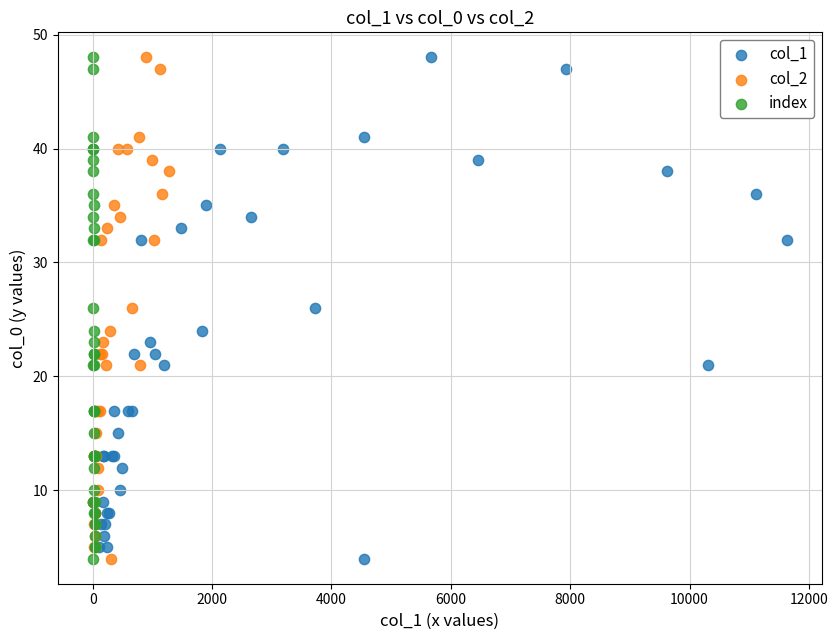

What are all the series names shown in the legend?

col_1, col_2, index